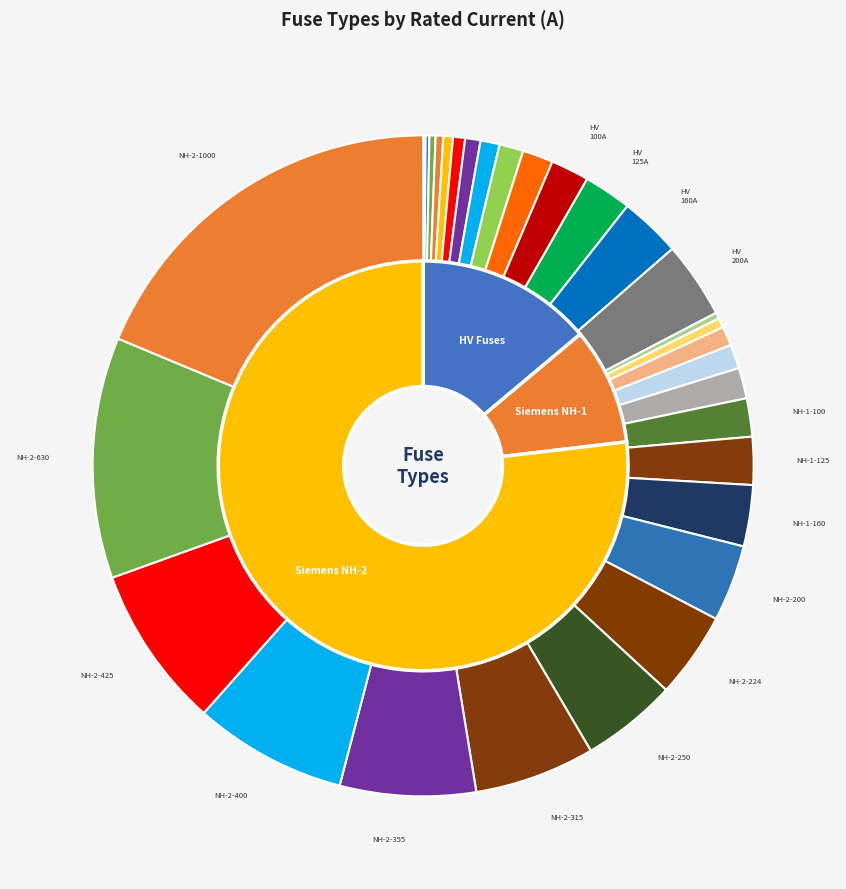

How many segments does this pie chart have?

31